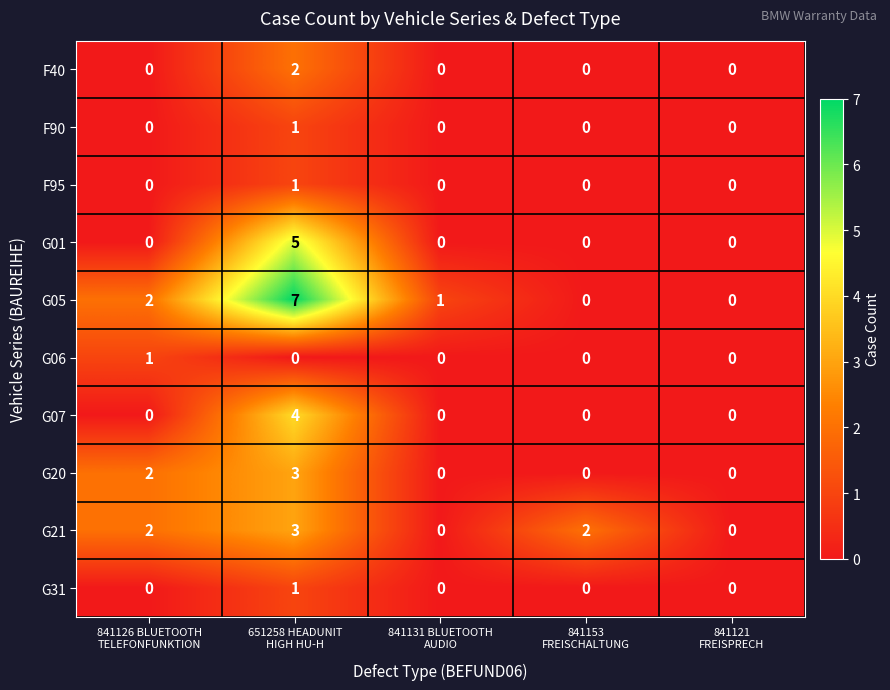

Count the G05 values in the range 0 to 2.

4